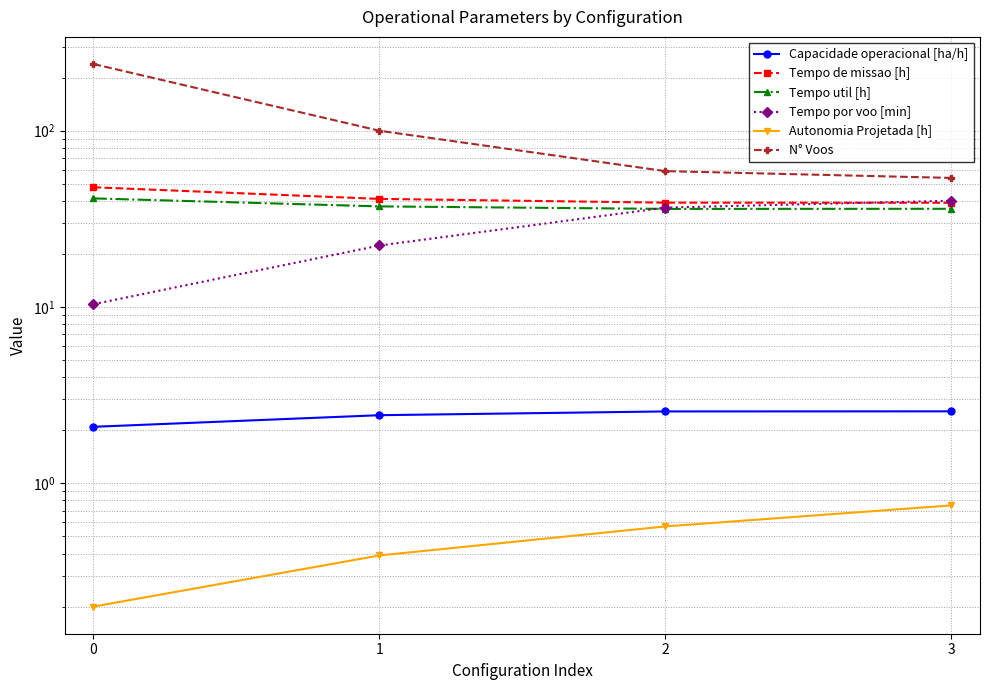

Reading right to left, list all the values displayed in this chart.

Capacidade operacional [ha/h]: 2.6	2.6	2.4	2.1
Tempo de missao [h]: 39.0	39.1	41.1	47.8
Tempo util [h]: 36.1	36.0	37.2	41.3
Tempo por voo [min]: 40.1	36.6	22.3	10.4
Autonomia Projetada [h]: 0.8	0.6	0.4	0.2
N° Voos: 54.0	59.0	100.0	239.0